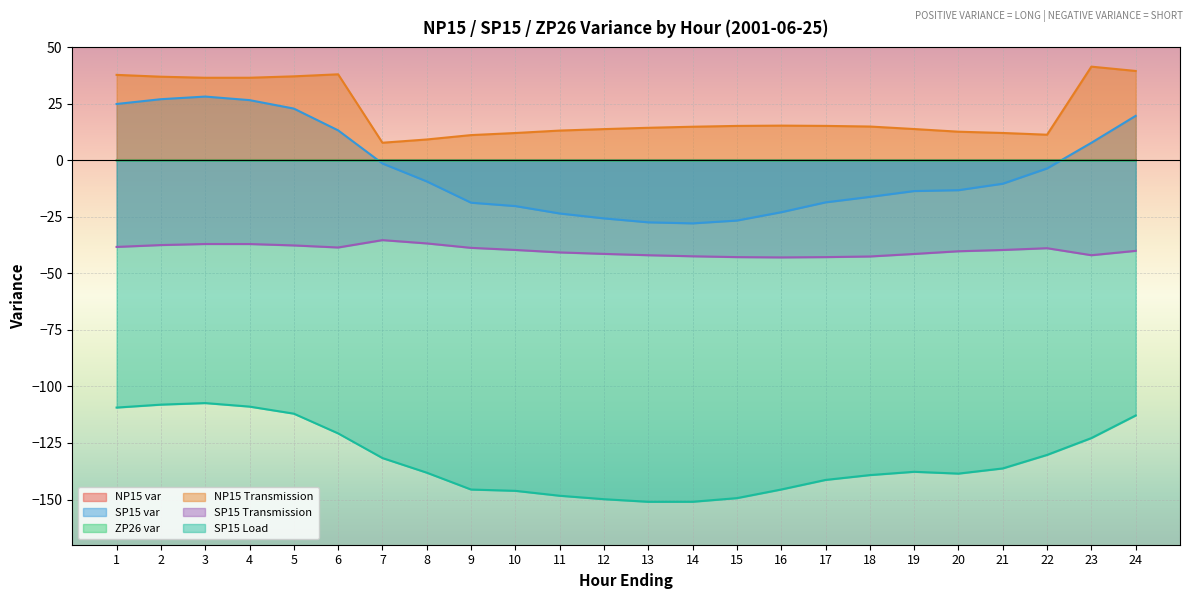

How many values in the SP15 Transmission series exceed -39?

10